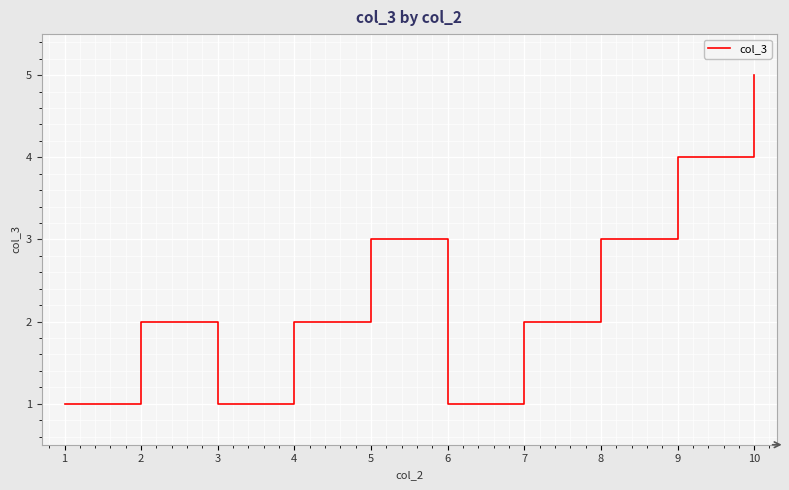

Where is the first local maximum?

2